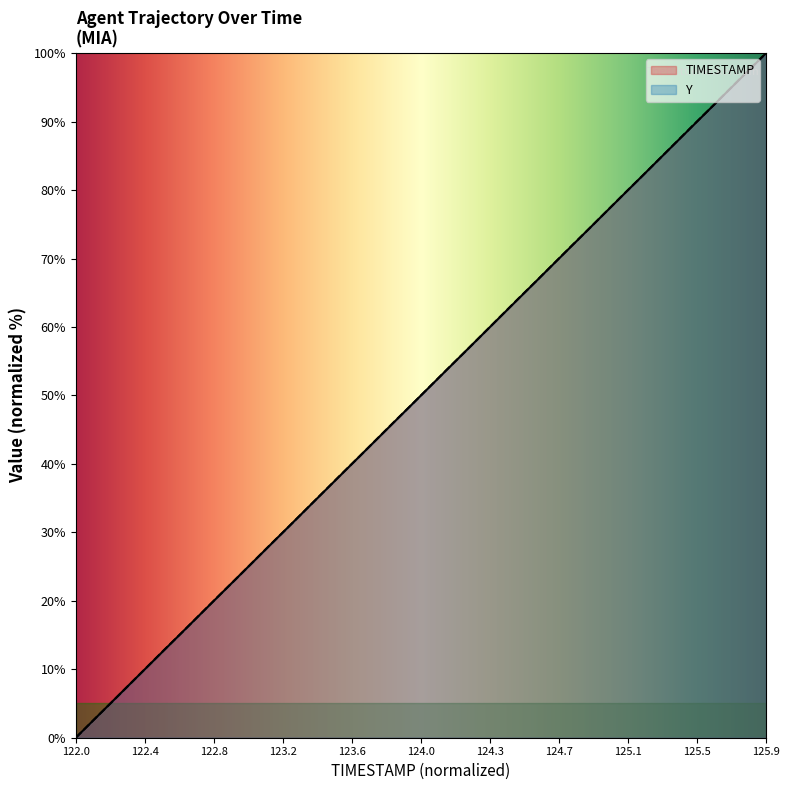

Count the number of categories in the chart.

40